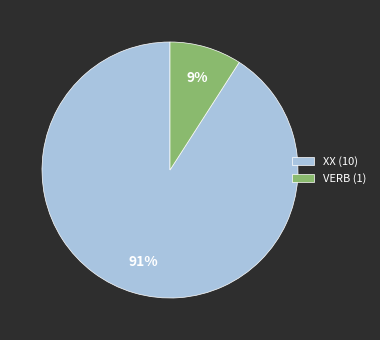

Is there any slice that represents more than half of the pie?

Yes